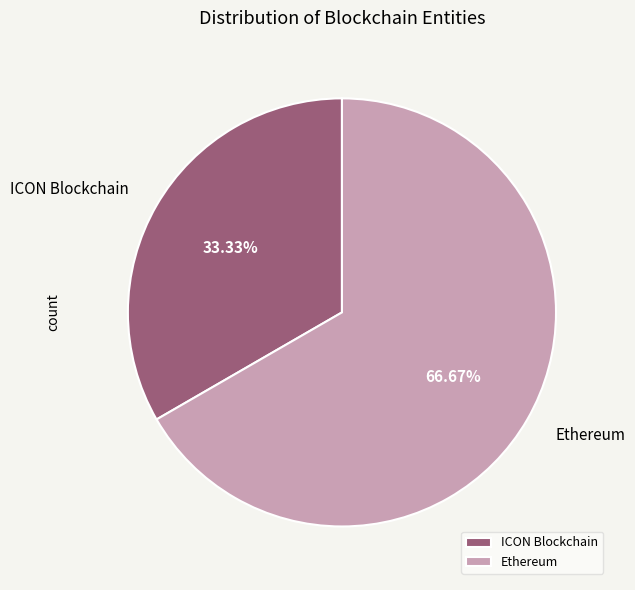

Is the sum of ICON Blockchain and Ethereum greater than half?

Yes